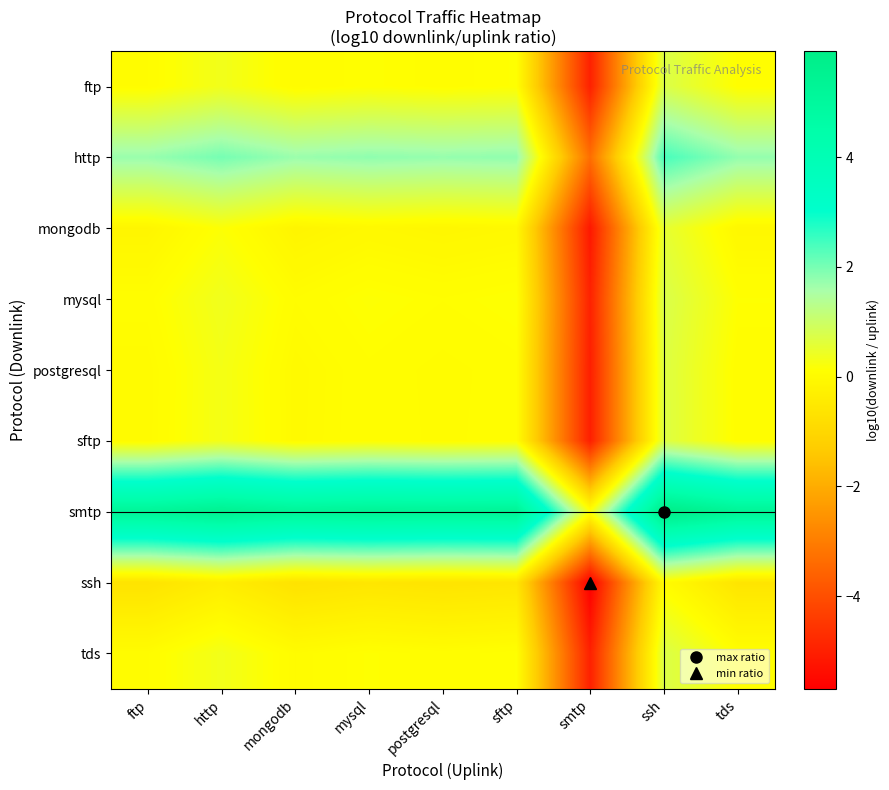

Which series has the largest total across all categories?

smtp